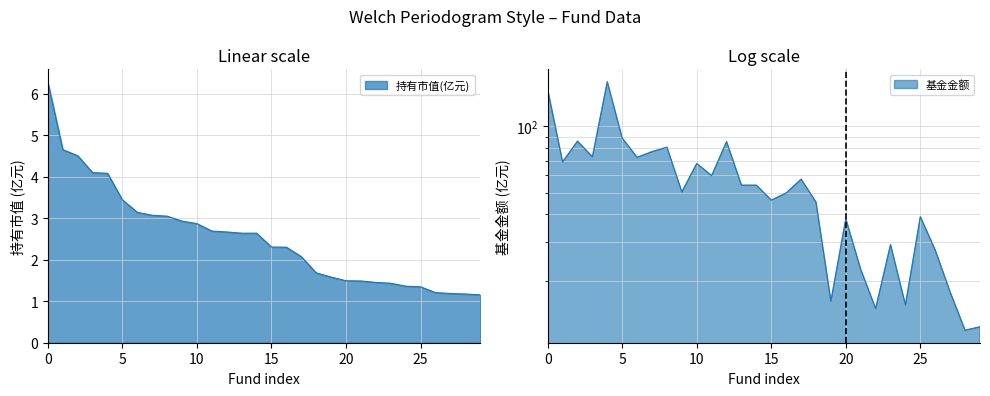

What is the sum of the 持有市值(亿元) values at 13 and 20?

4.1